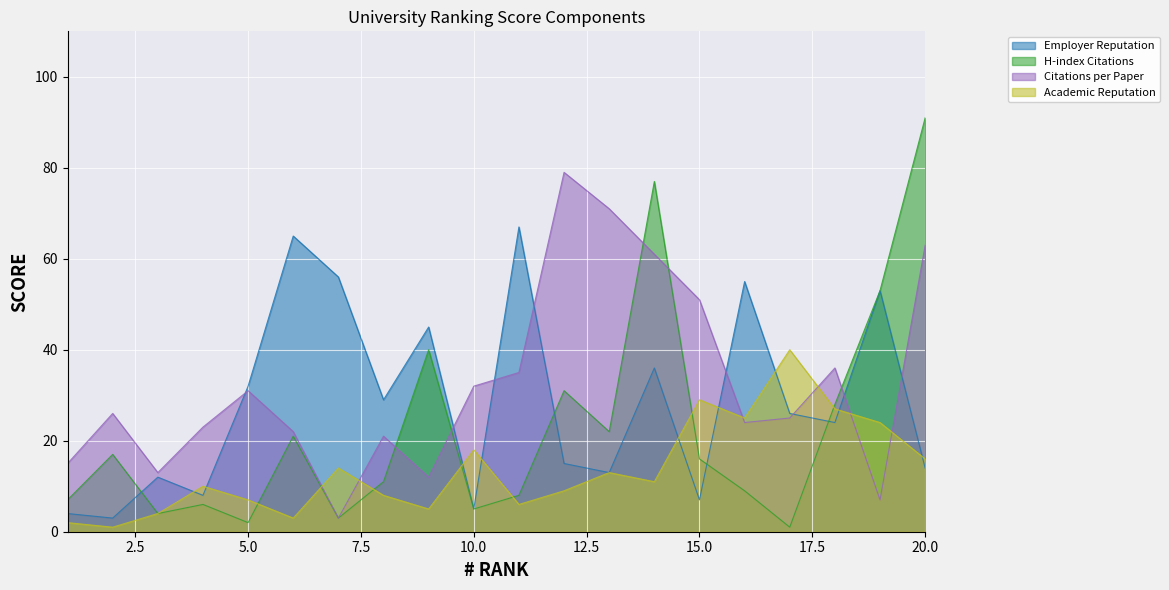

What is the total value across all series at 13?

119